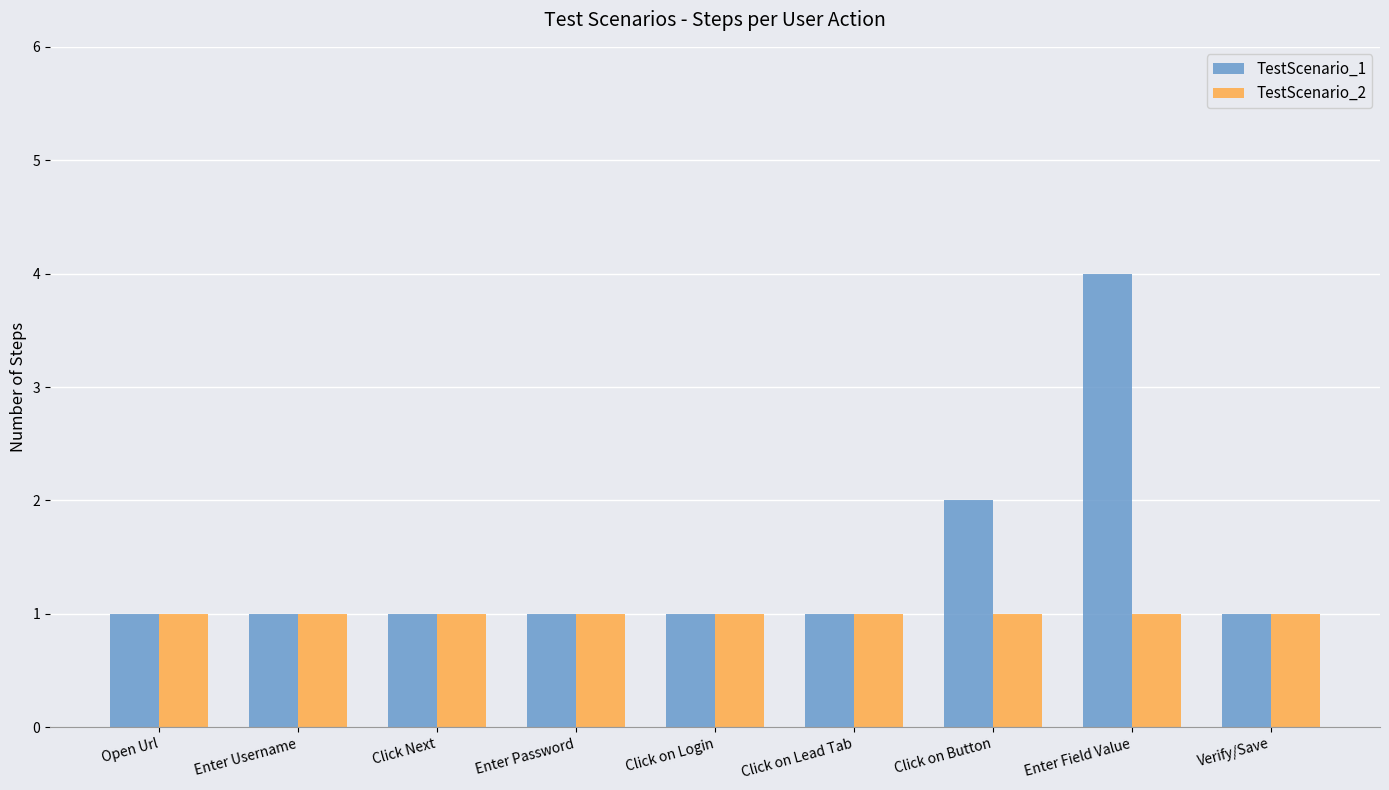

What are all the series names shown in the legend?

TestScenario_1, TestScenario_2